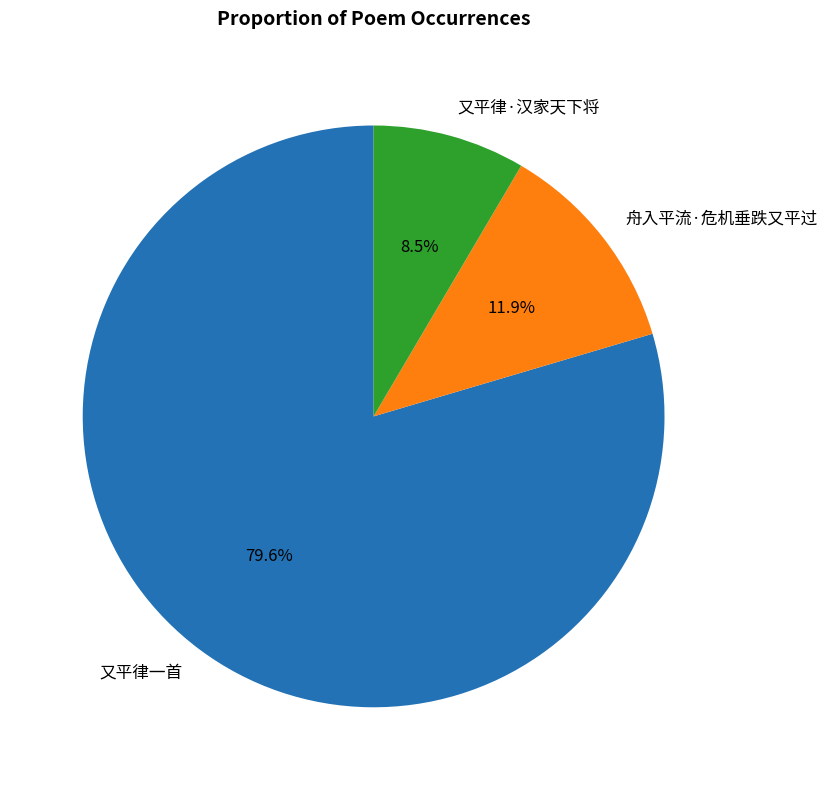

Which slice is the smallest?

又平律·汉家天下将